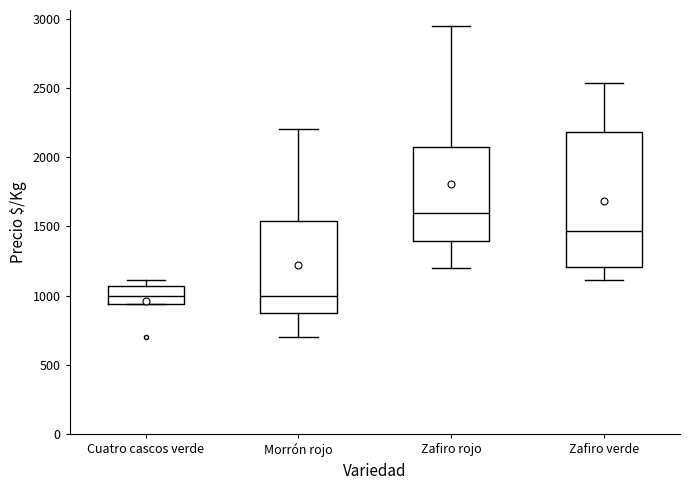

Where is the lower edge of the box for Zafiro verde on the y-axis? The values are not printed on the chart, so give them approximately, as read against the axis.

1200